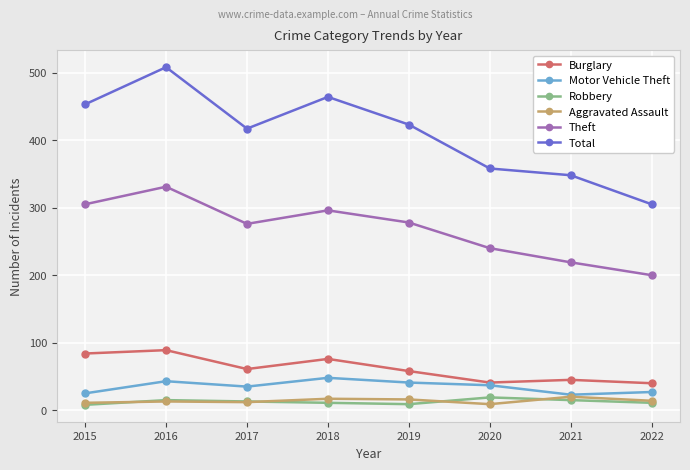

What is the difference between the highest and lowest values at 2018?

453